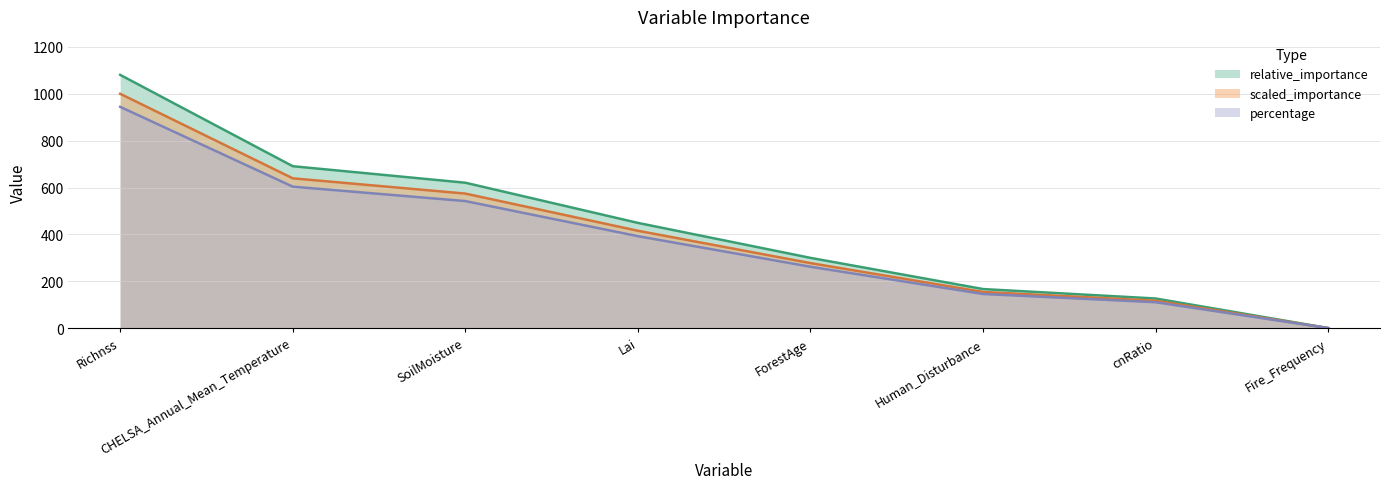

What is the difference between the maximum and minimum values in the percentage series?

944.2